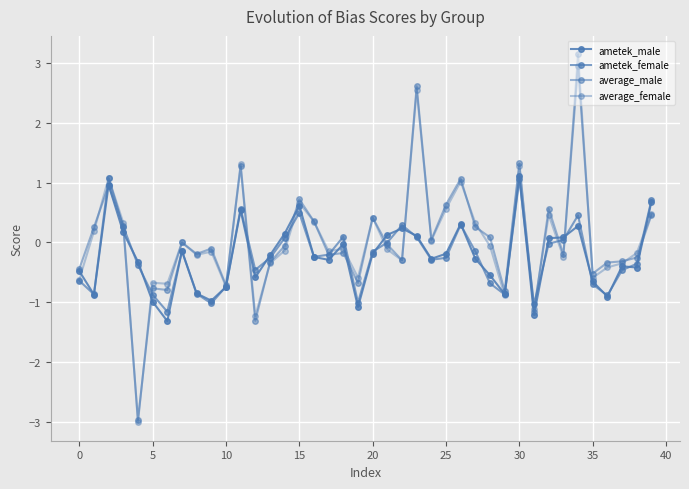

What is the sum of all ametek_male values?

-9.7